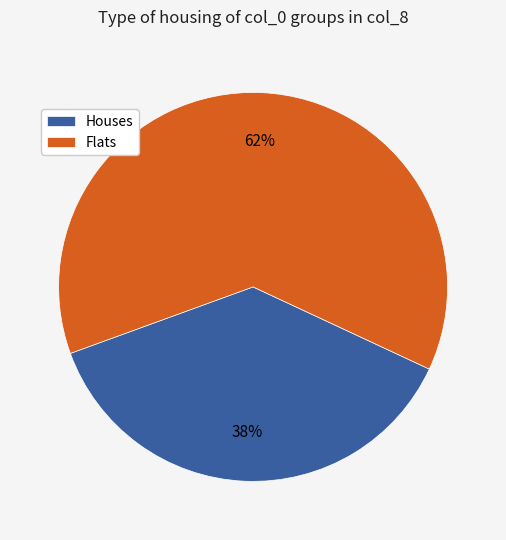

Which has a higher value, Houses or Flats?

Flats